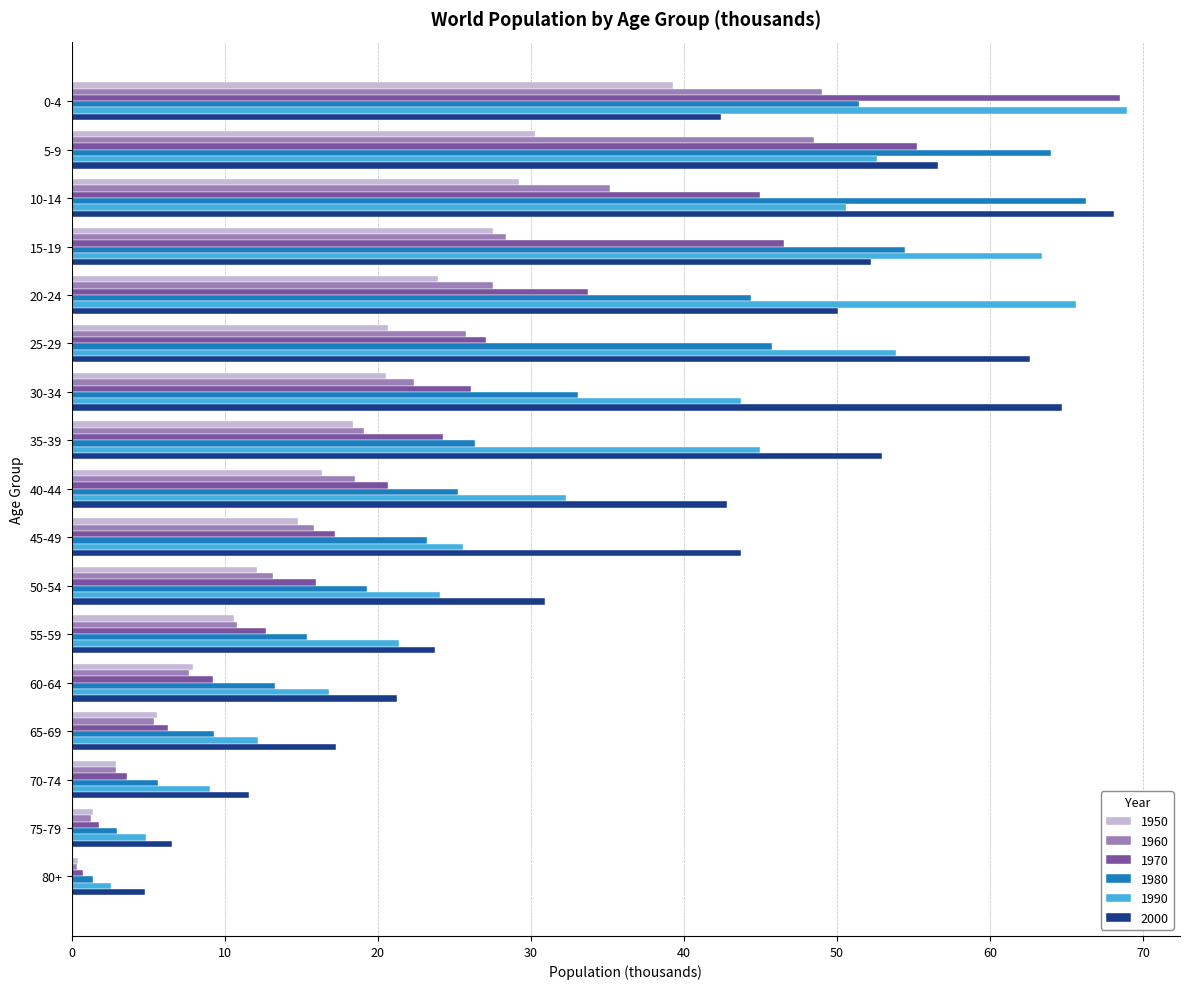

Which category has the lowest value in the 1990 series?

80+